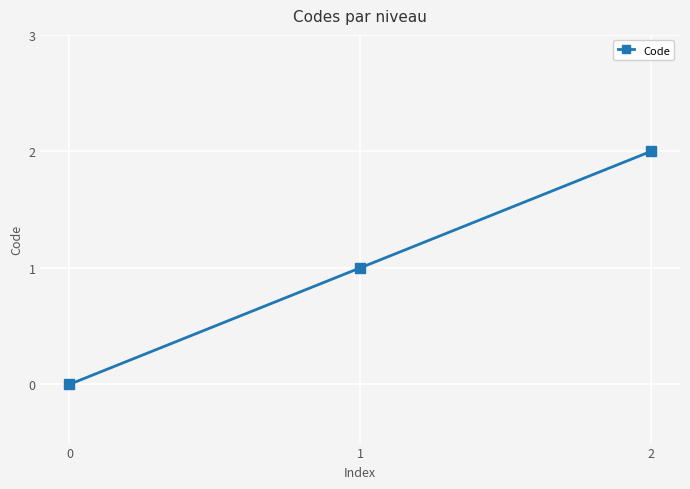

Which label corresponds to the largest value in the chart?

2